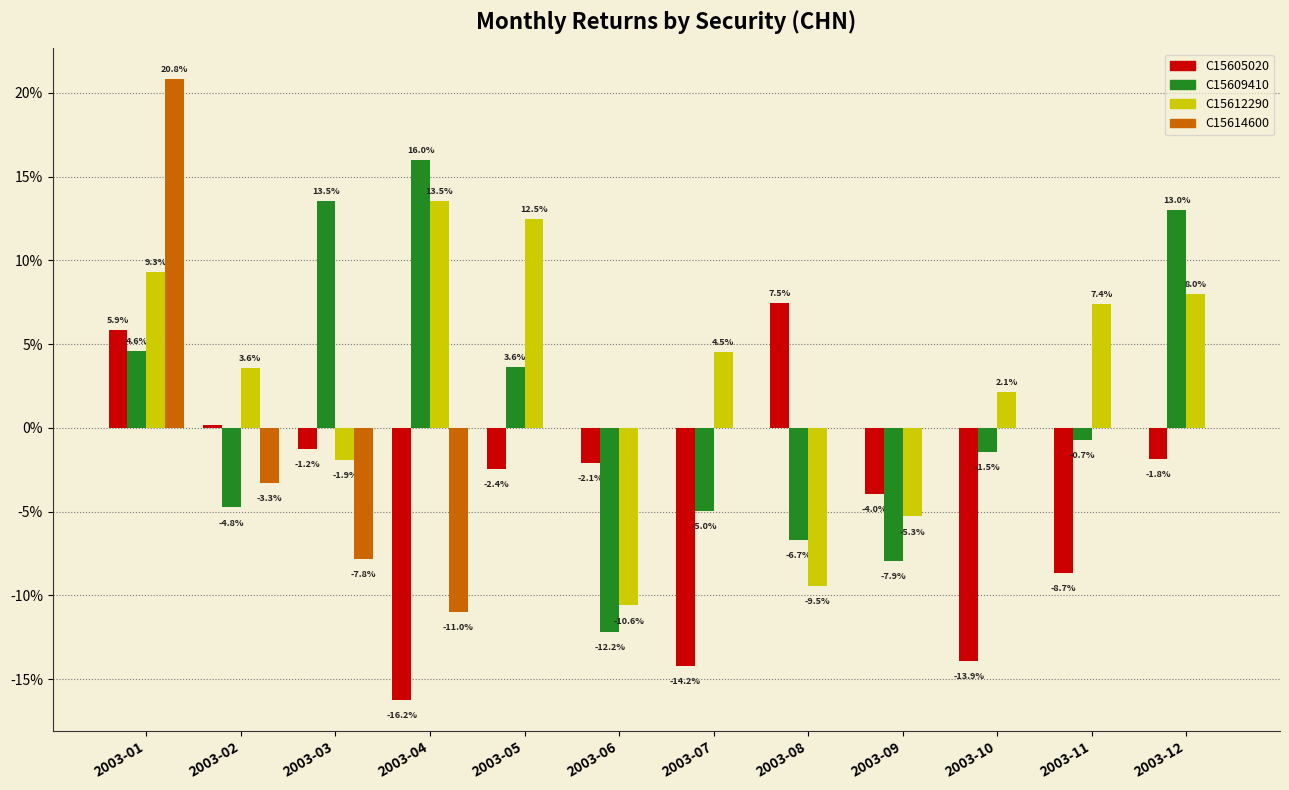

What is the spread (max minus min) of values at 2003-03?

0.2